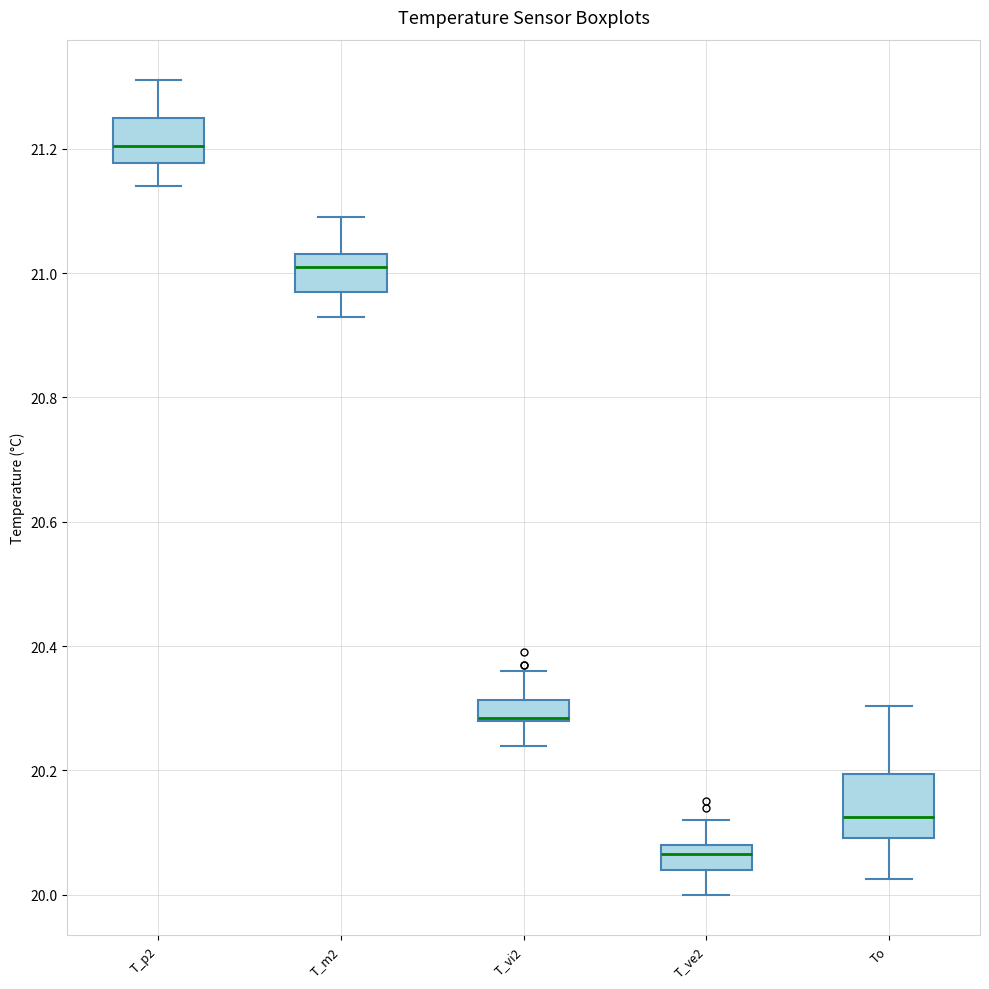

Reading left to right, transcribe this box plot: for each box, give where its median line is, the range the box spans, and where its two whiskers end, as read against the y-axis. The values are not printed on the chart, so give them approximately, as read against the axis.

T_p2: median 21.20, box 21.18 to 21.26, whiskers 21.14 to 21.32
T_m2: median 21.02, box 20.98 to 21.04, whiskers 20.94 to 21.10
T_vi2: median 20.28 (drawn on the box's lower edge), box 20.28 to 20.32, whiskers 20.24 to 20.36
T_ve2: median 20.06, box 20.04 to 20.08, whiskers 20.00 to 20.12
To: median 20.12, box 20.10 to 20.20, whiskers 20.02 to 20.30